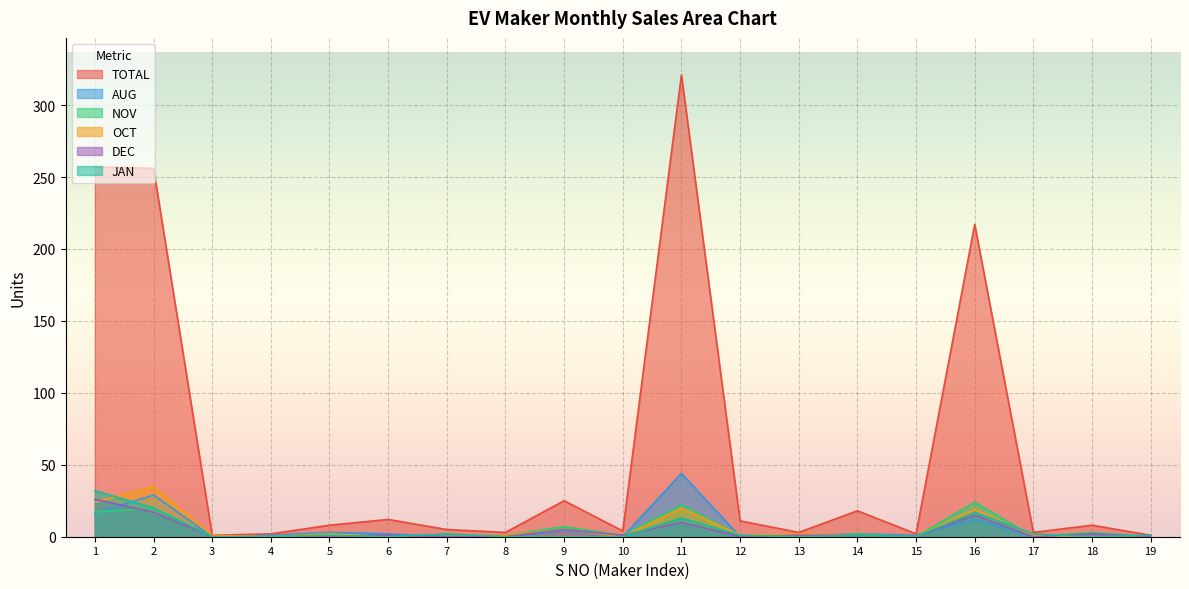

Is it true that TOTAL equals 1 at 3?

True